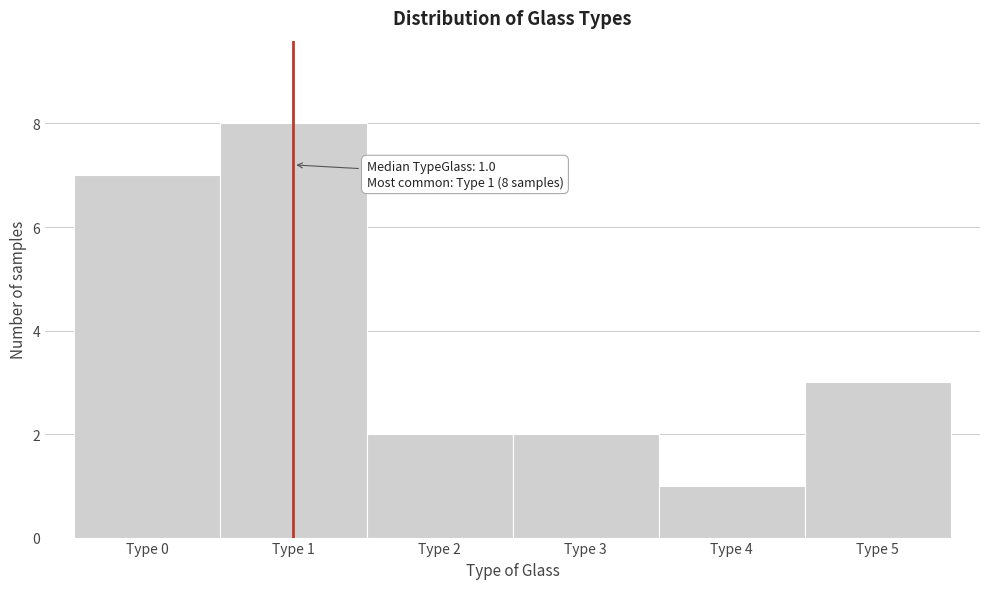

Which range on the x-axis has the tallest bar?

0.5 to 1.5